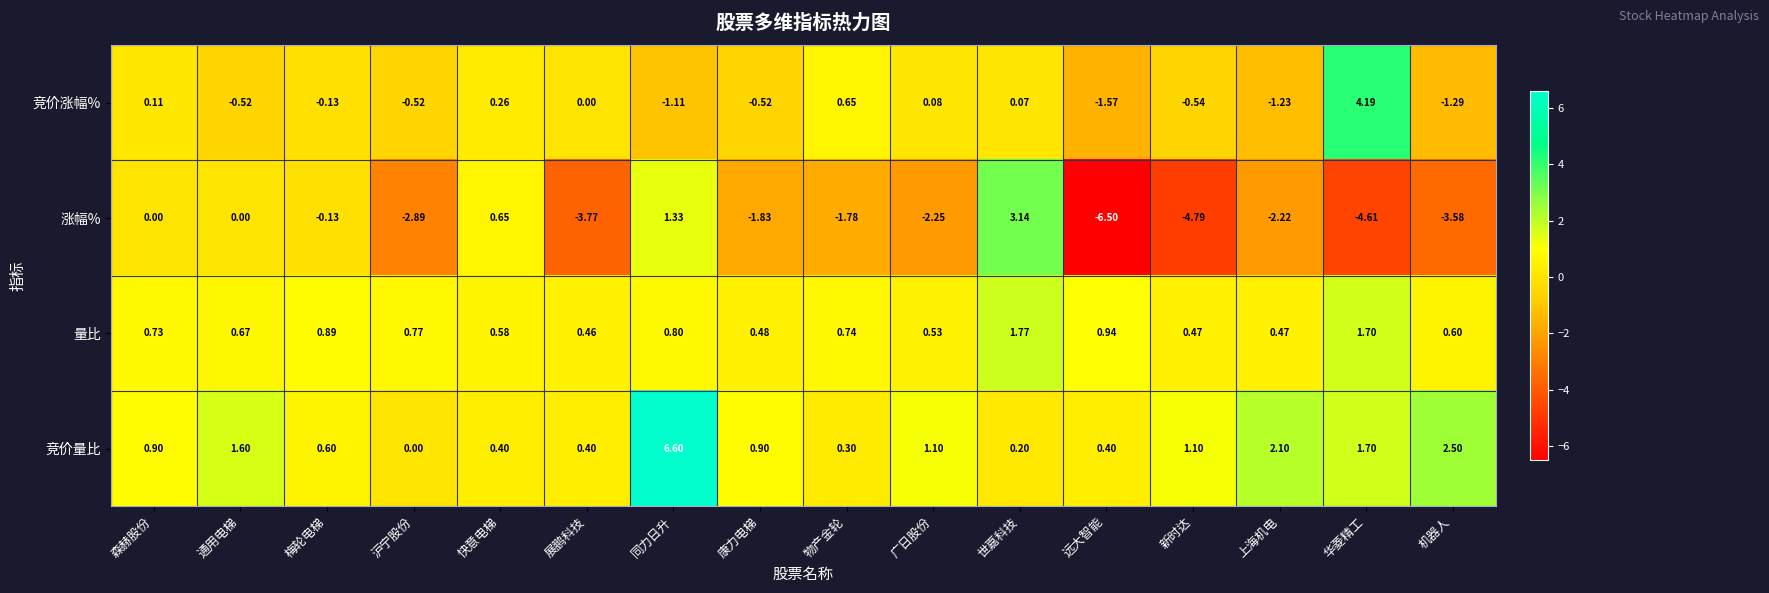

Which label corresponds to the largest value in the chart?

同力日升